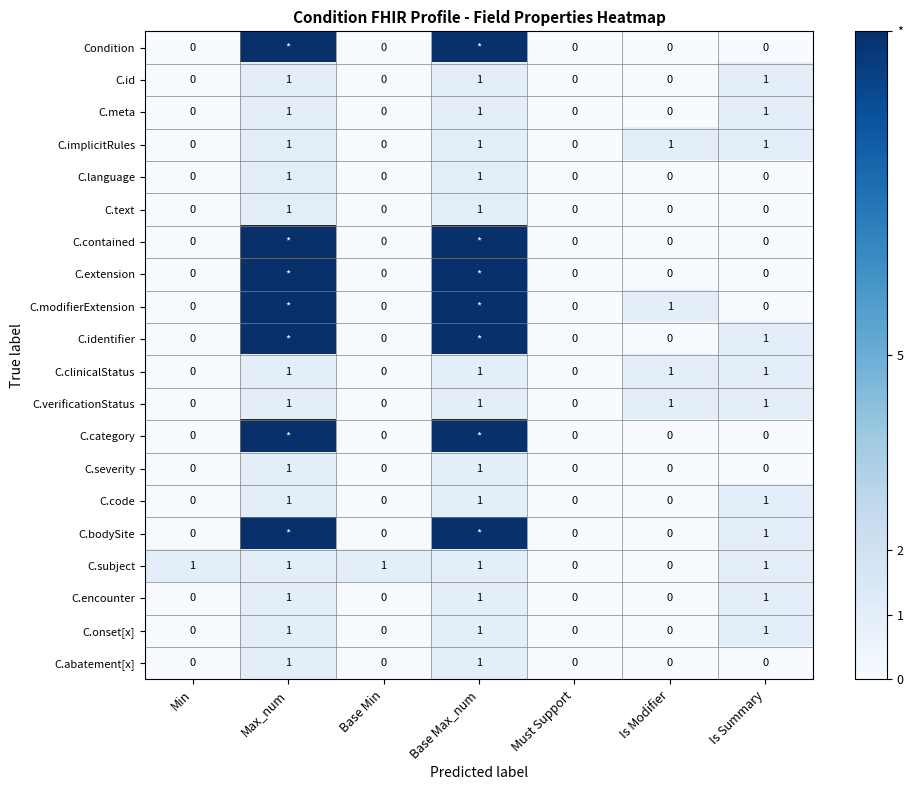

What is the difference between the C.language values at Base Max_num and Base Min?

1